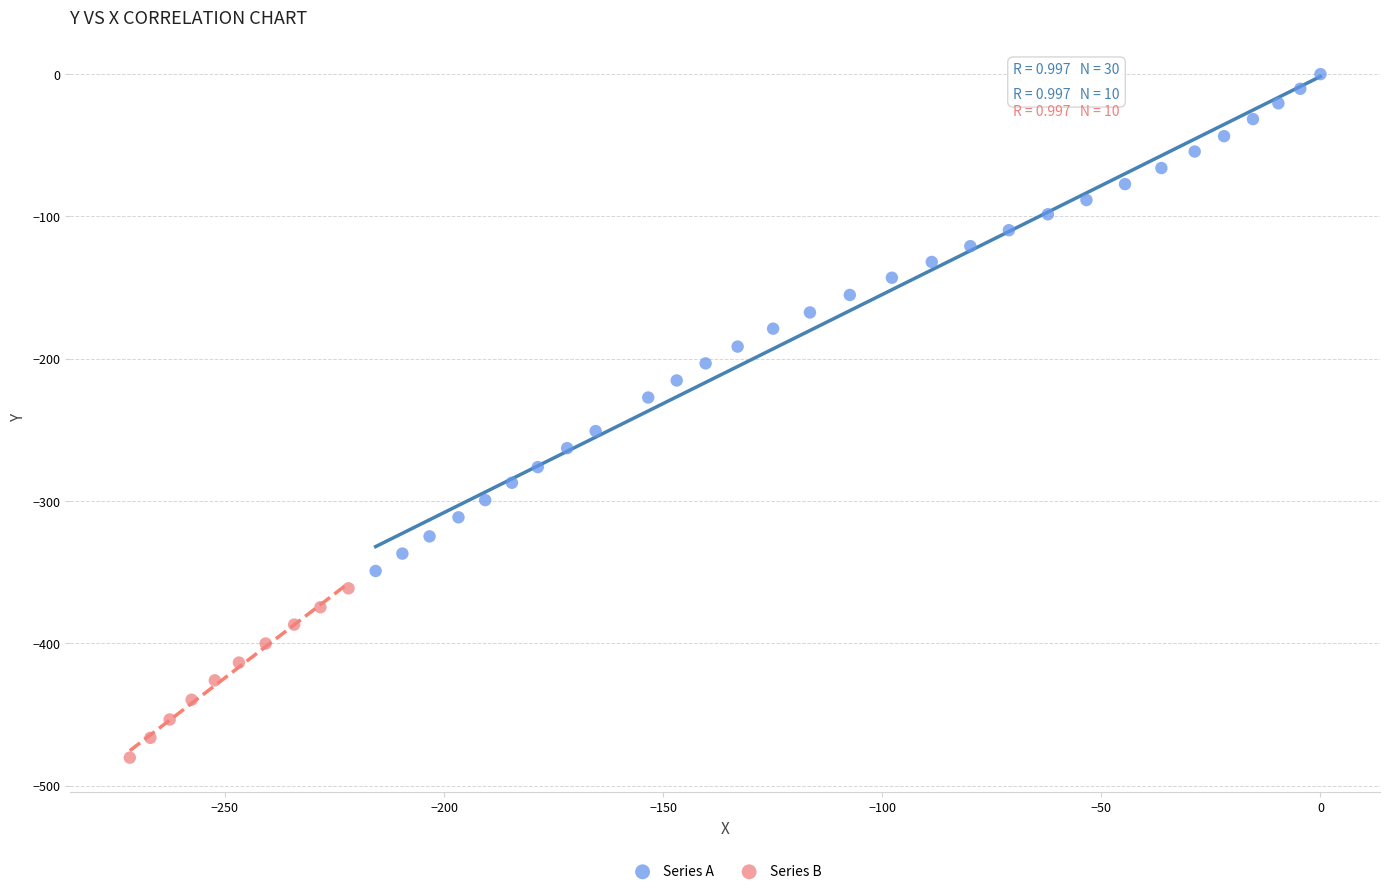

Which series has the widest spread of Y values?

Series A